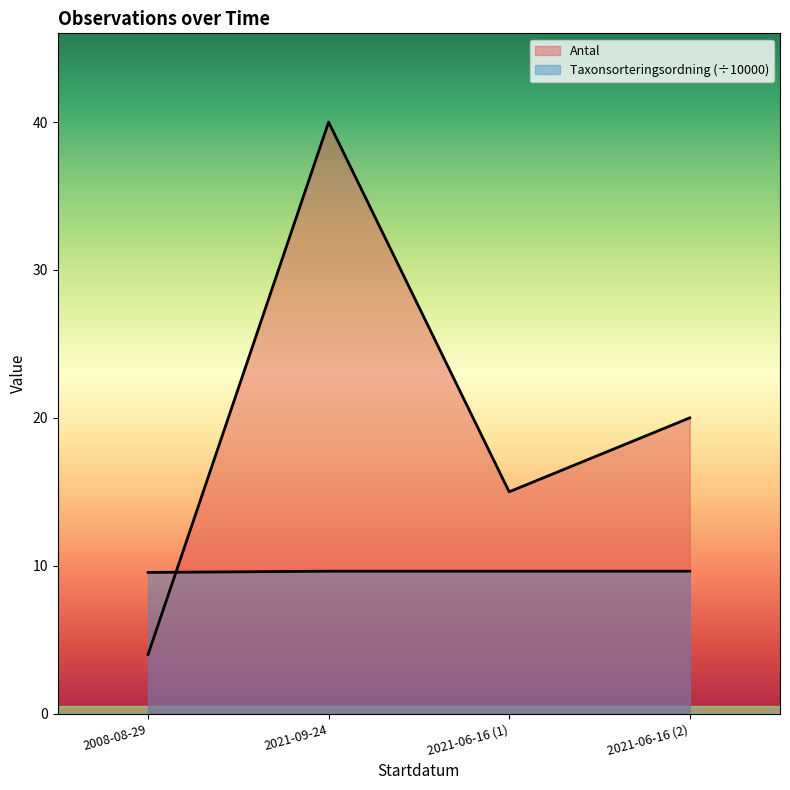

The value of Taxonsorteringsordning at 2021-09-24 is 4.2. True or false?

False